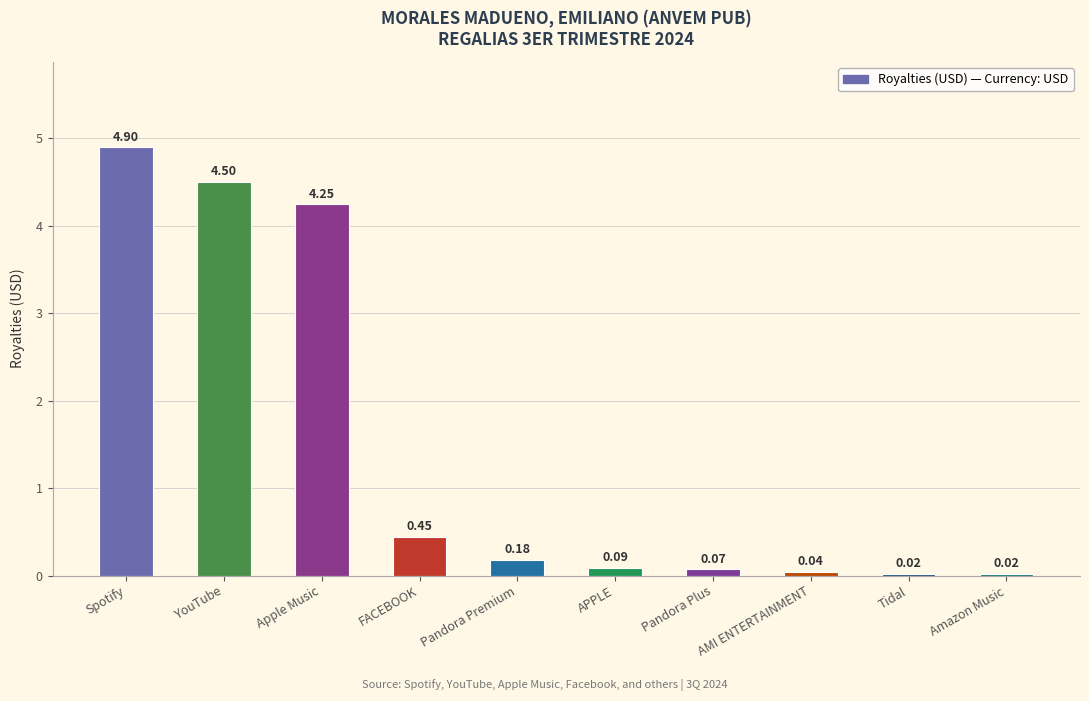

What is the label of the 3rd bar from the left?

Apple Music